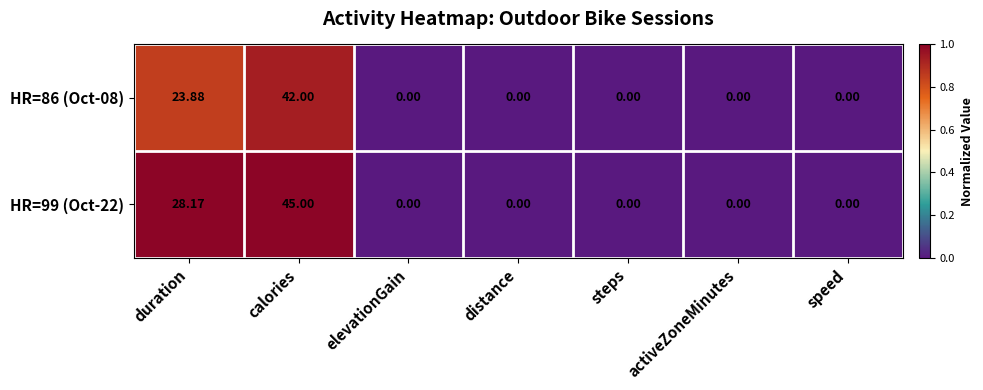

Which series has the largest total across all categories?

HR=99 (Oct-22)